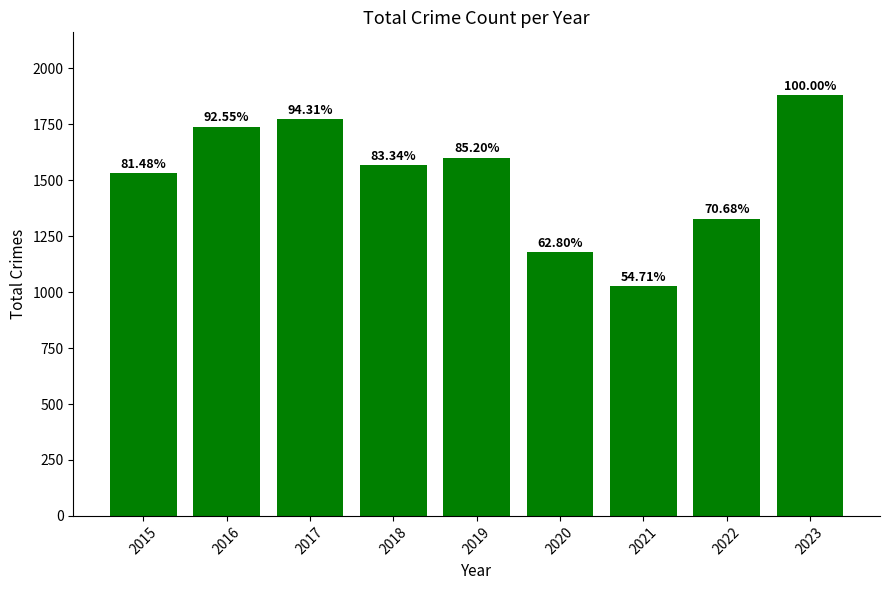

Does the chart contain any negative values?

No